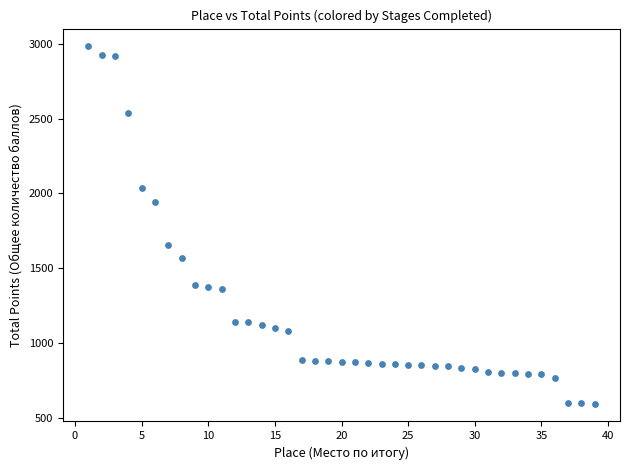

What is the range of Y values (max minus min)?

2384